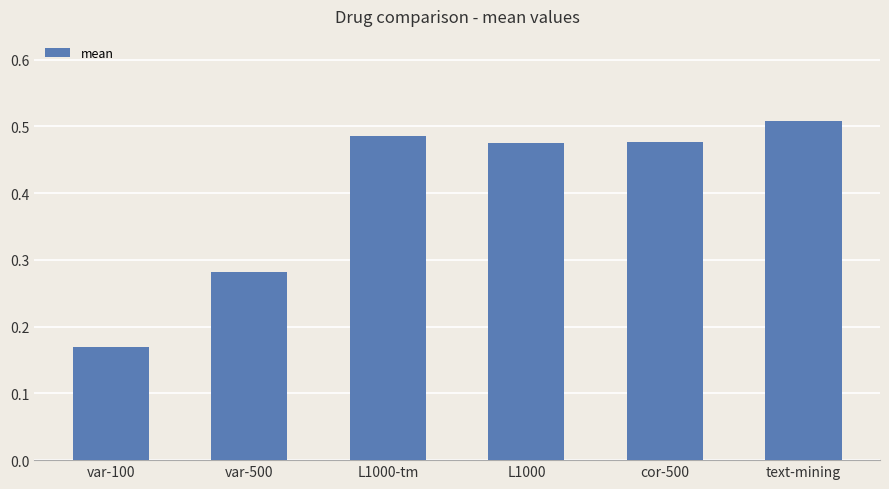

Count the values in the range 0 to 1.

6